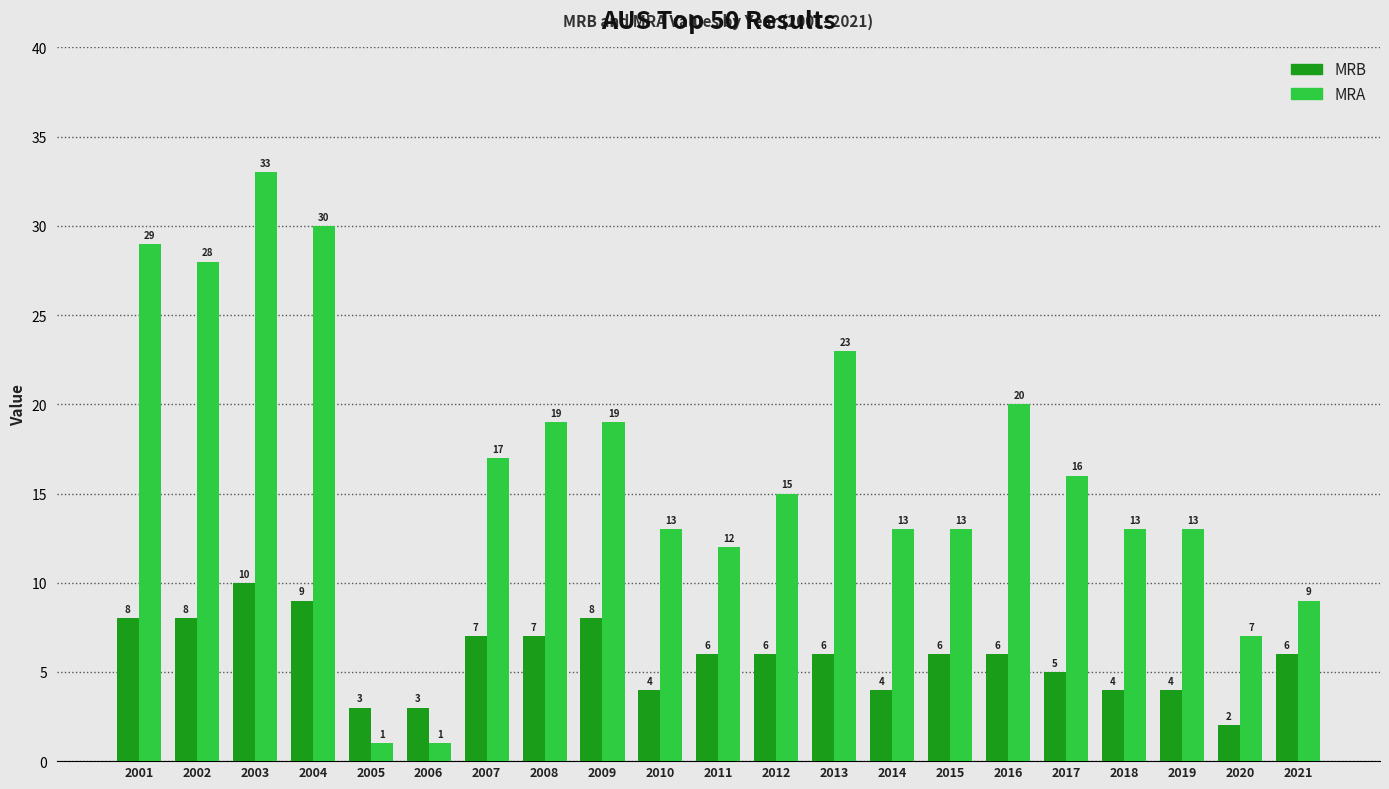

The MRA series shows 1 at 2005. True or false?

True